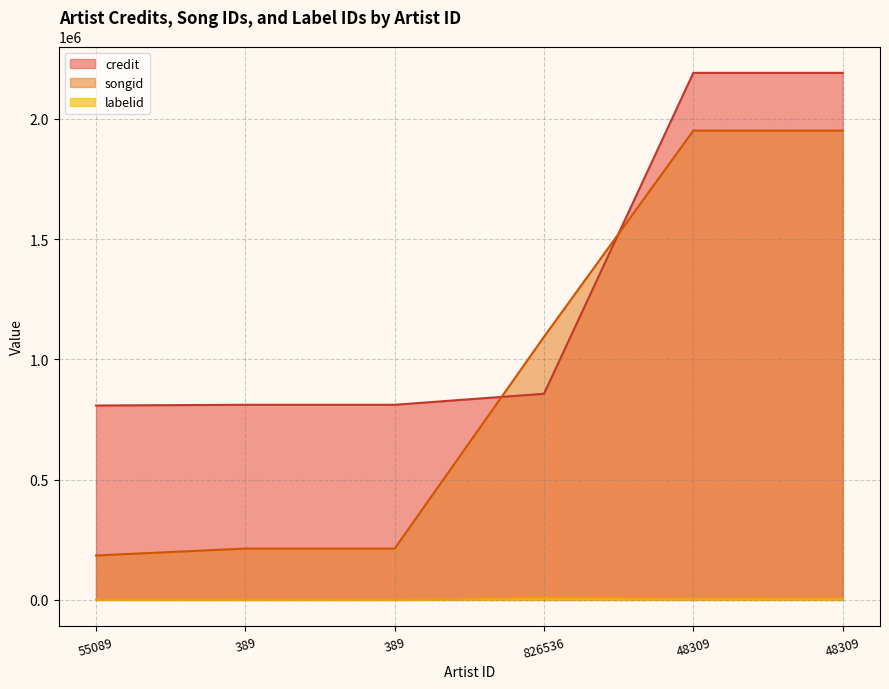

What is the maximum value for credit?

2191889